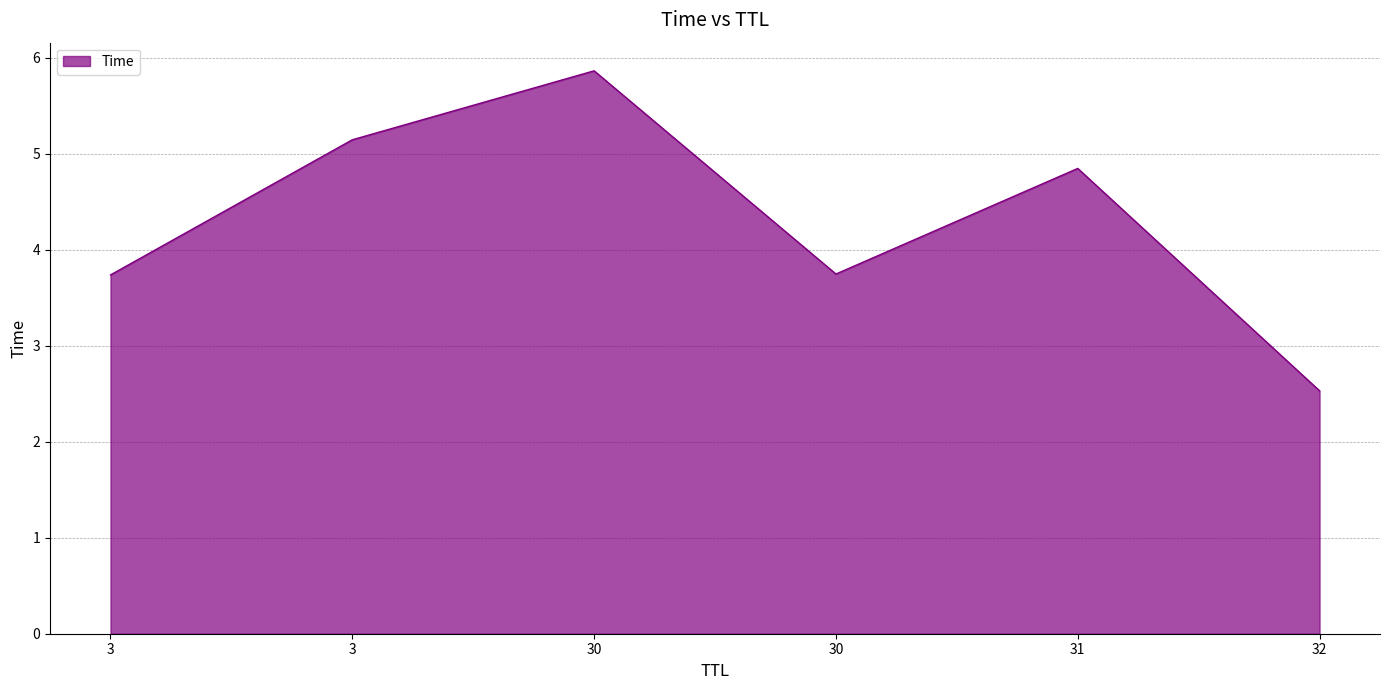

The value at 30 is 3.7. True or false?

True